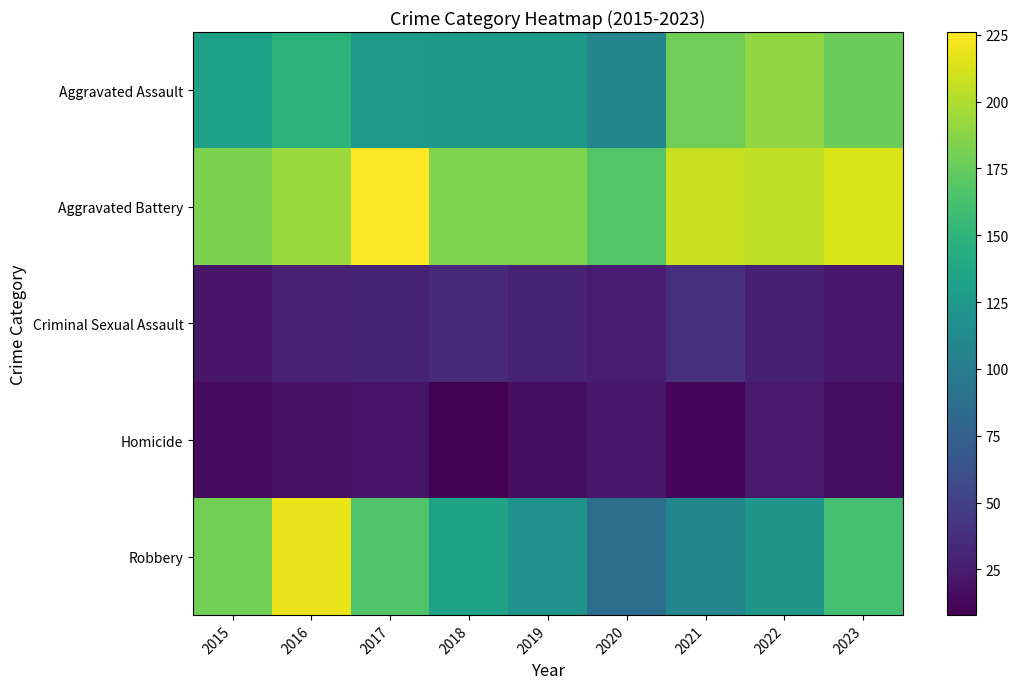

Which series has the largest range (max minus min)?

Robbery